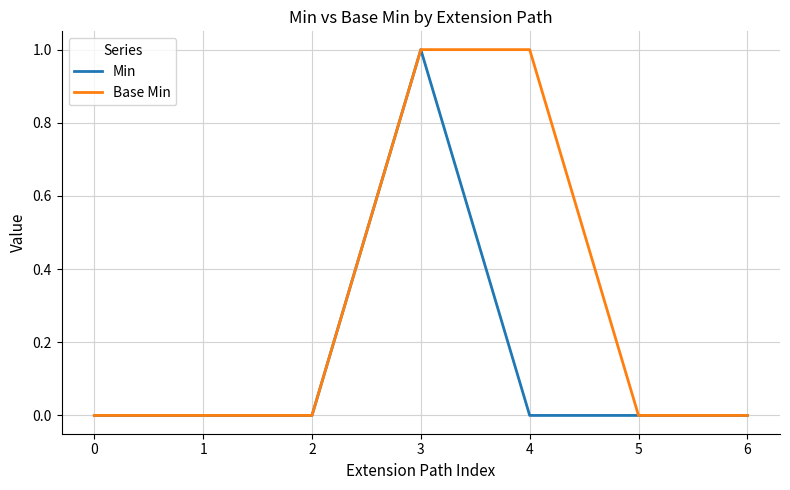

At which category is the sum across all series the highest?

3